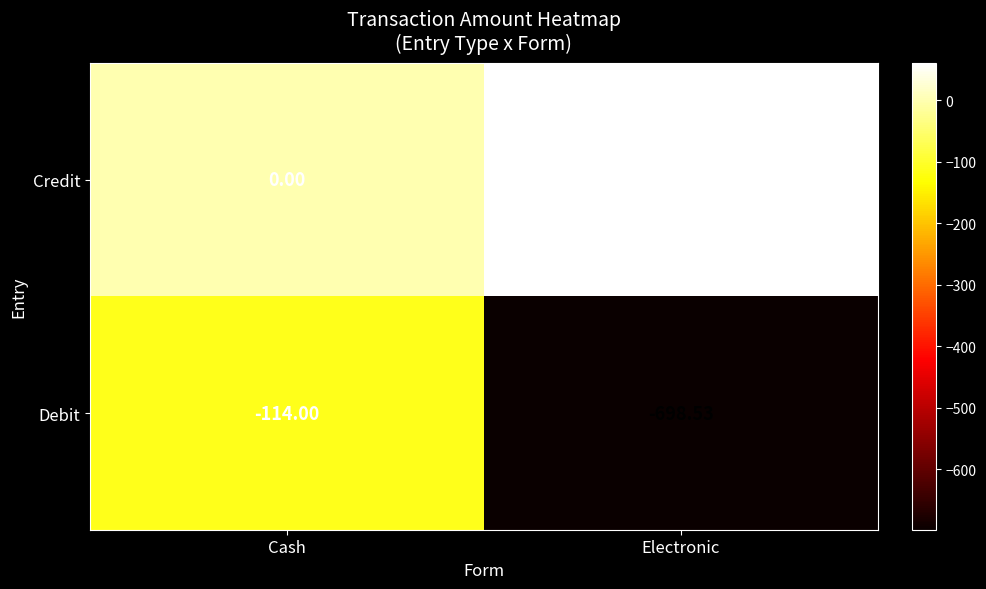

Is the value of Debit at Cash greater than the value of Credit at Electronic?

No